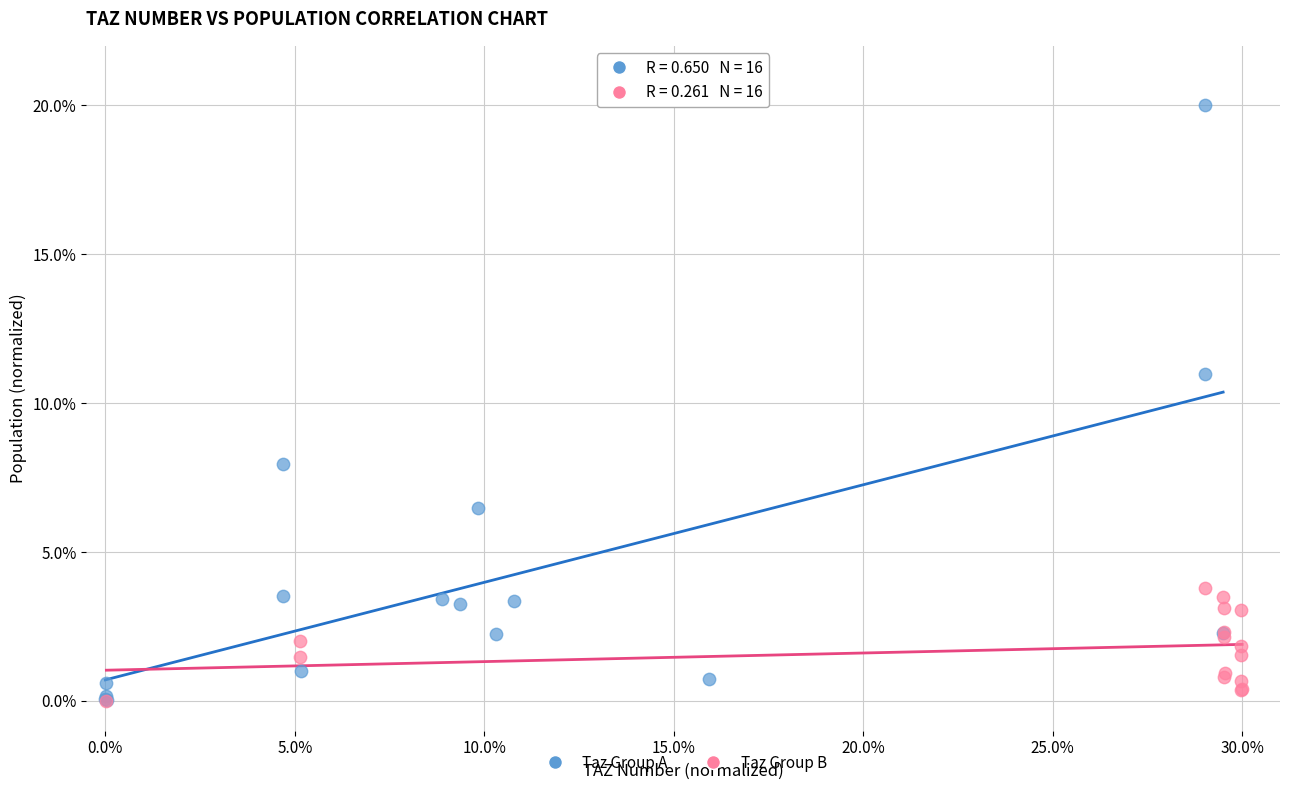

Which series has the widest spread of Y values?

Taz Group A